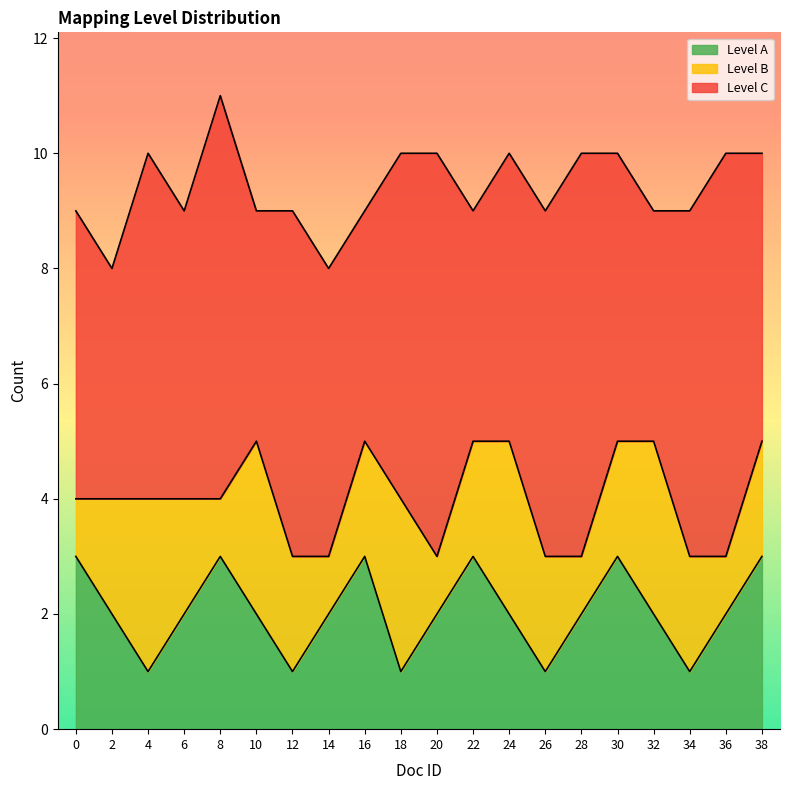

Which has a higher value, 34 or 10?

10